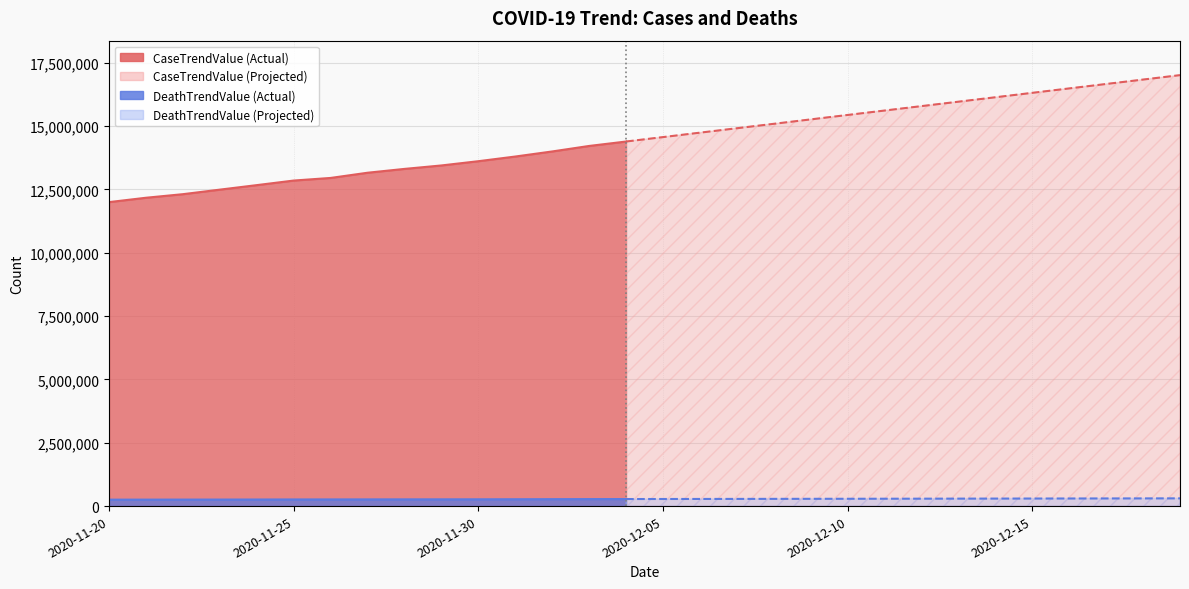

Which category has the lowest value in the CaseTrendValue series?

2020-11-20